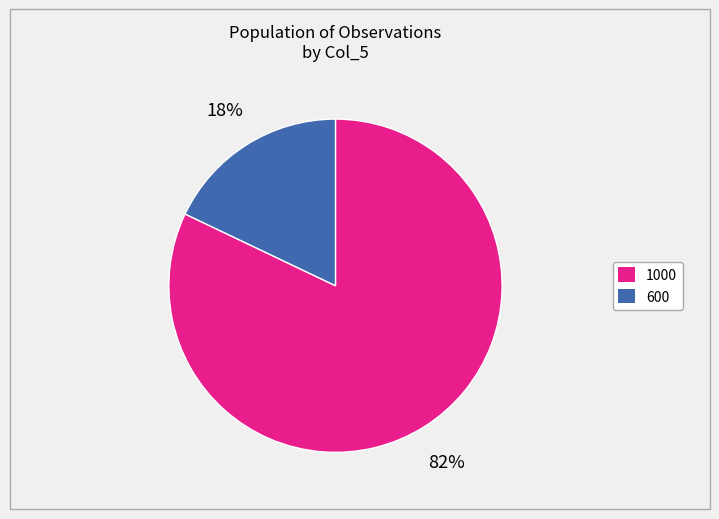

To the nearest percent, what is the difference between the 600 and 1000 slice percentages?

64%